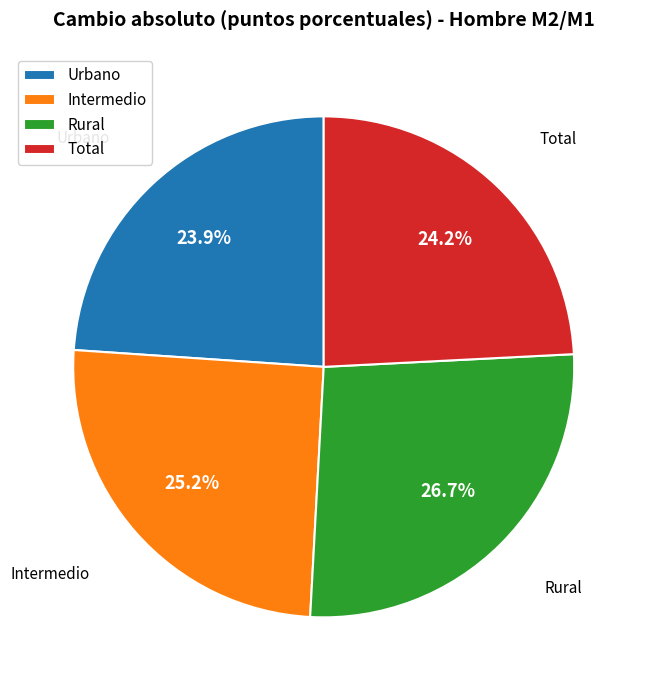

To the nearest percent, what is the difference between the largest and smallest slice percentages?

3%